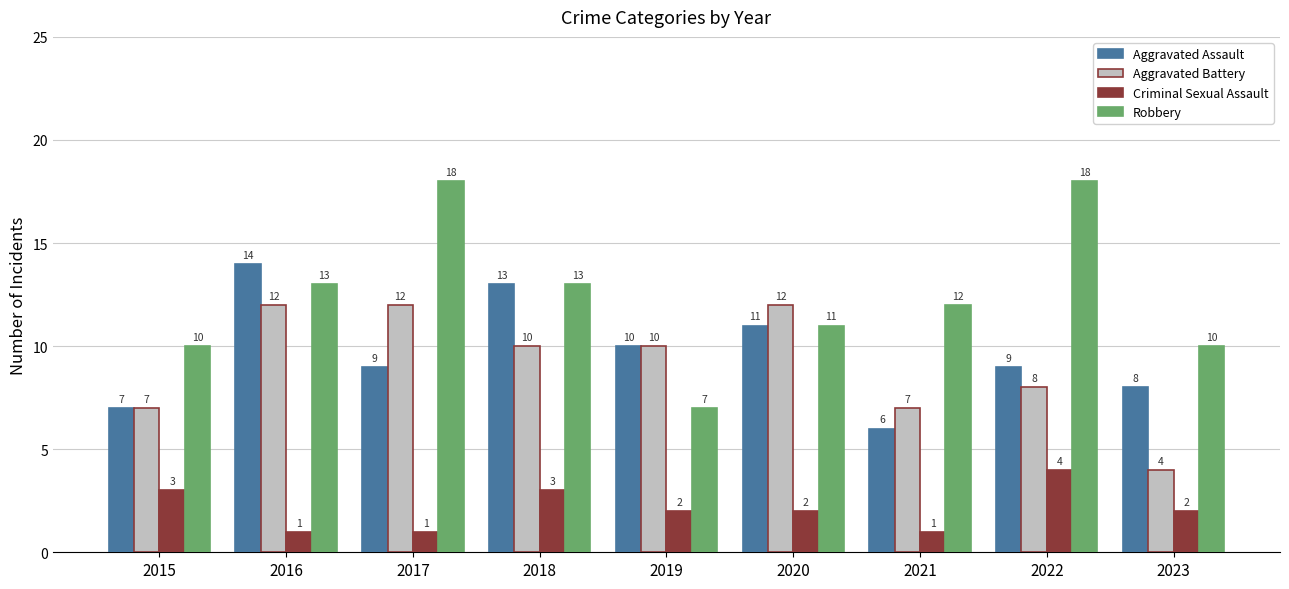

How many bars are there in each group?

4